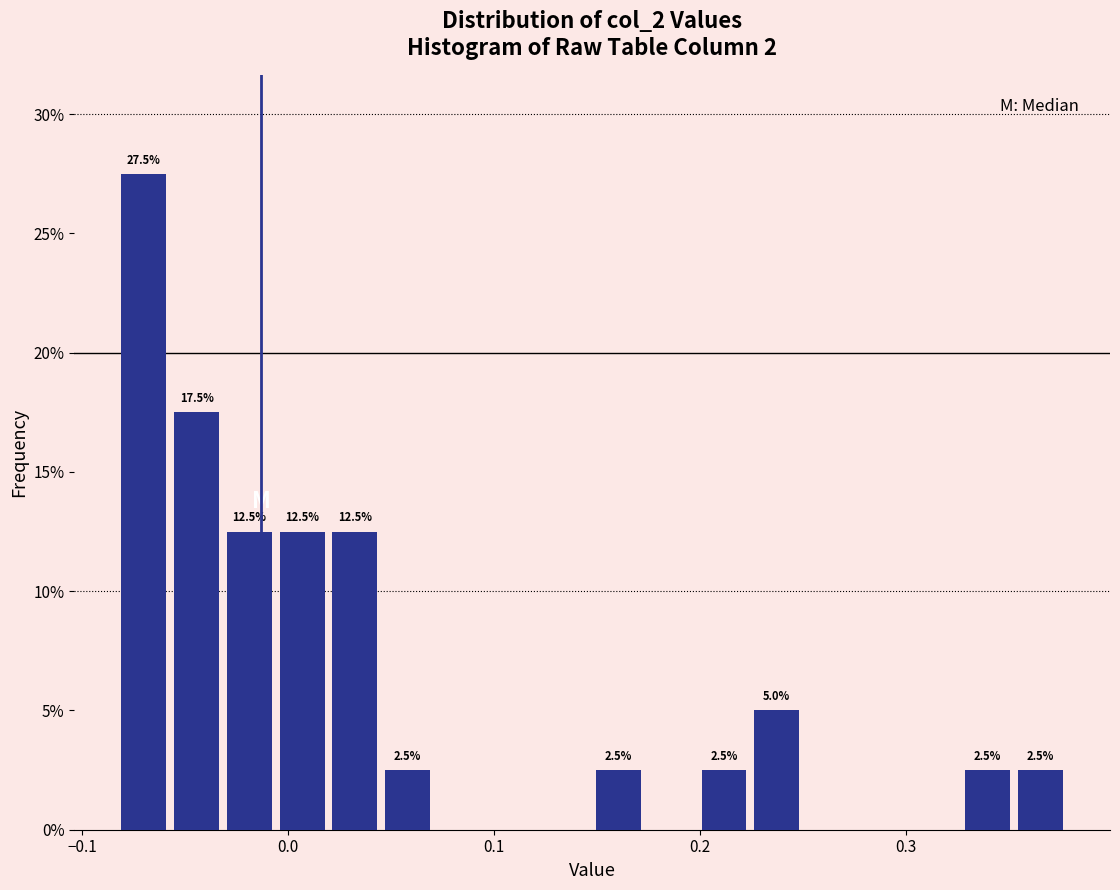

Around what value on the x-axis is the tallest bar? Give the approximate position of its centre, as read against the axis.

-0.07